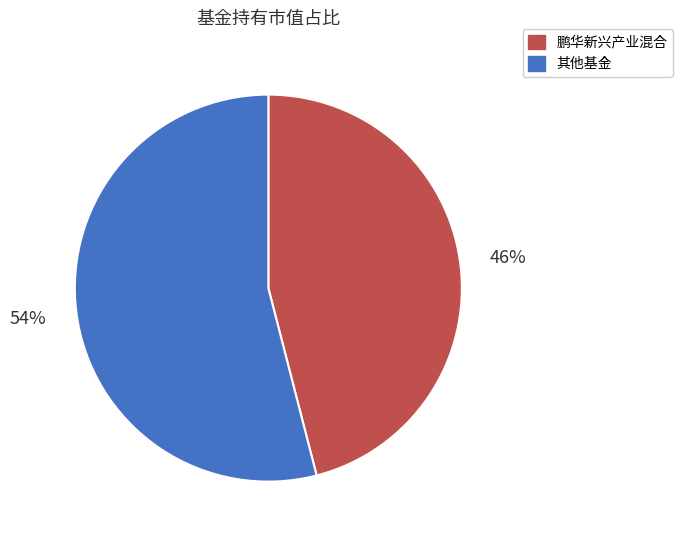

Rank the categories by value from highest to lowest.

其他基金, 鹏华新兴产业混合